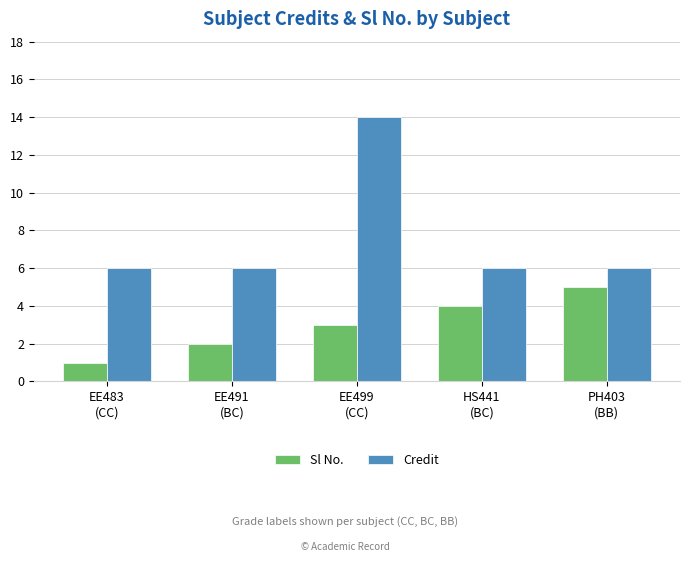

What is the label of the 5th bar from the left?

PH403
(BB)